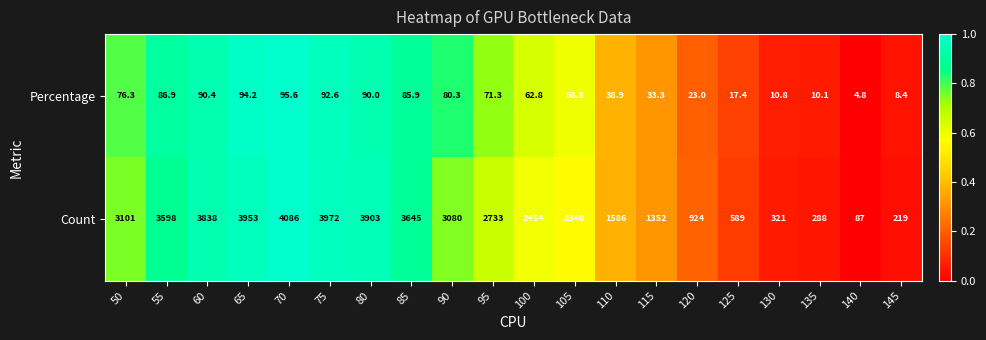

Which label corresponds to the largest value in the chart?

70